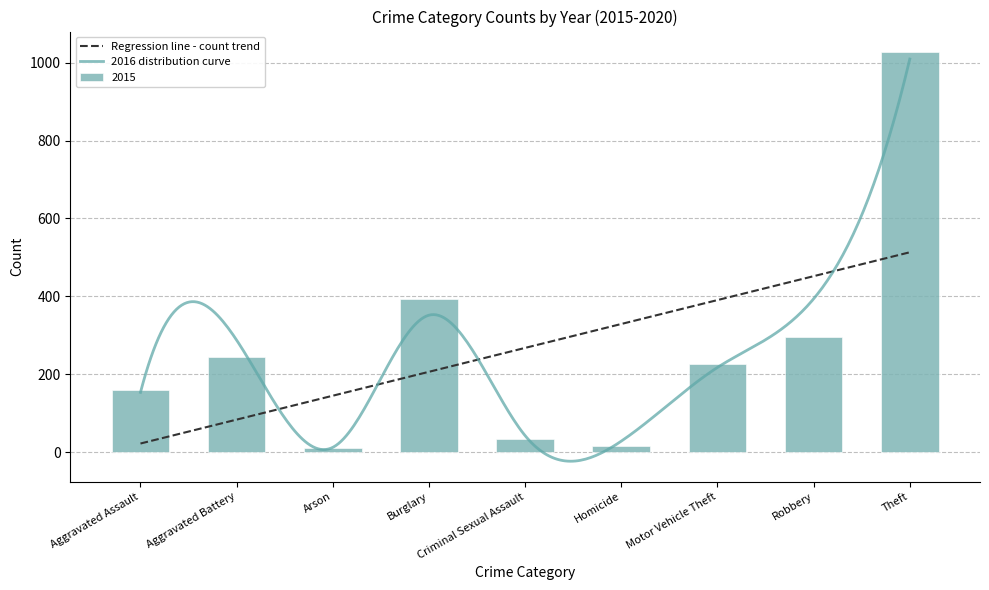

What is the highest value of the Regression line - count trend series?

513.4